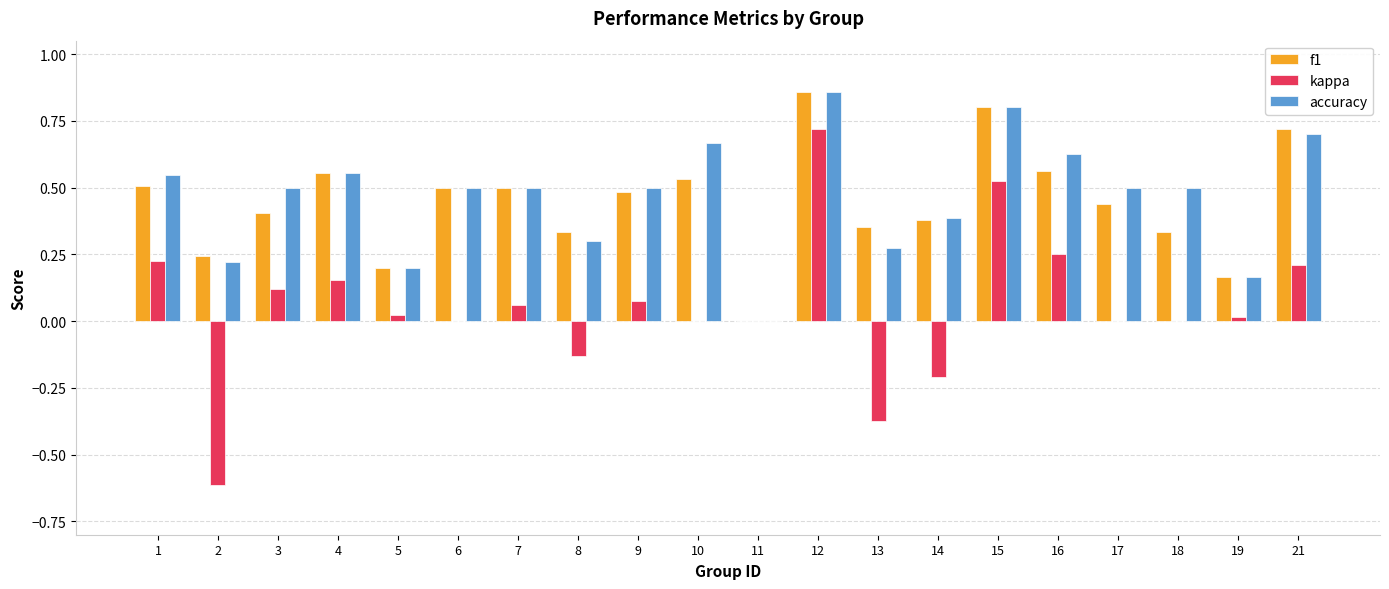

Between 7 and 18, which series saw the biggest shift?

f1